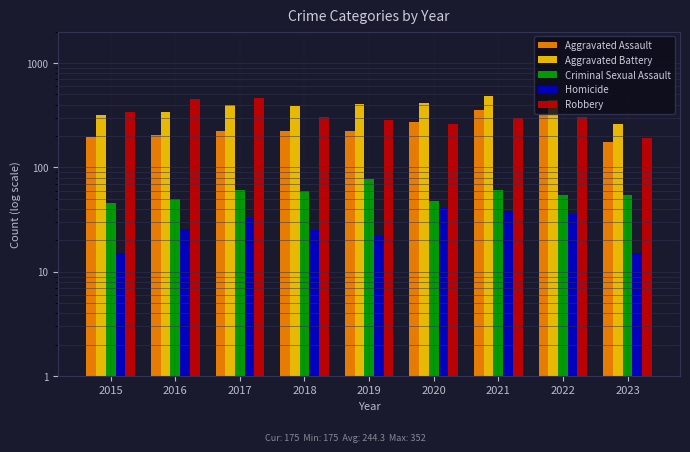

How many categories are shown in the chart?

9